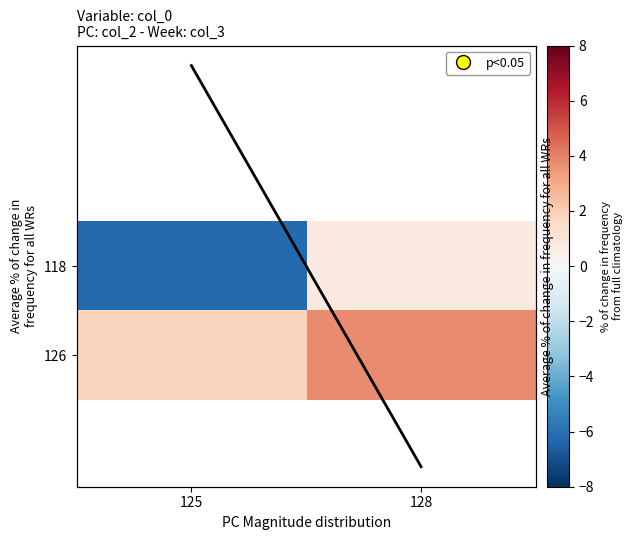

What is the sum of all 118 values?

-5.5